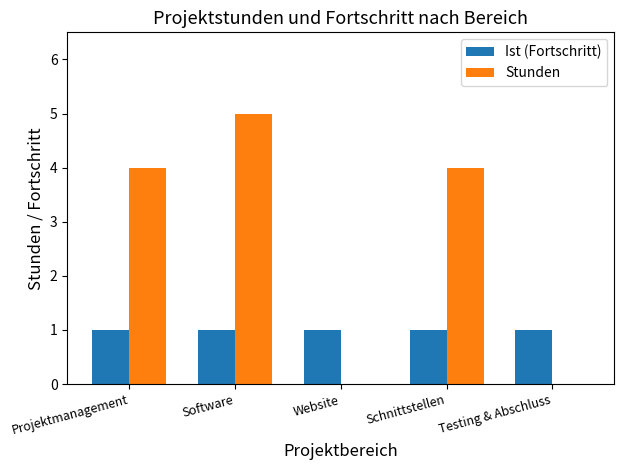

The Stunden series shows 5 at Software. True or false?

True